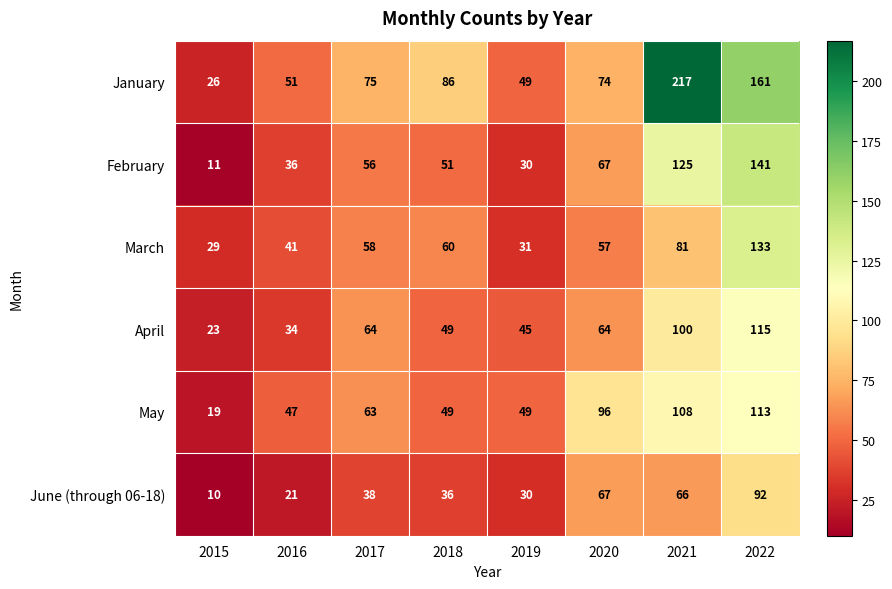

What is the spread (max minus min) of values at 2016?

30